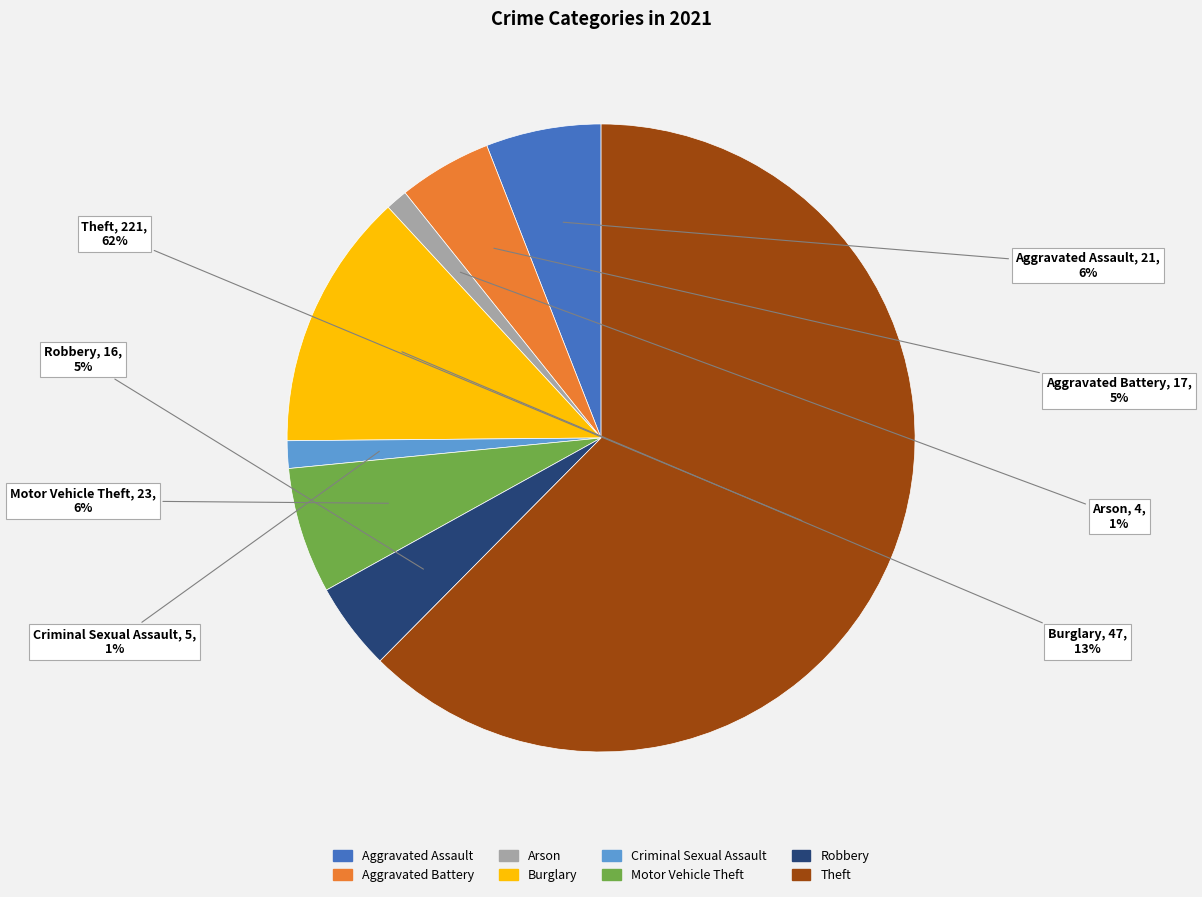

Between Aggravated Assault and Theft, which is larger?

Theft